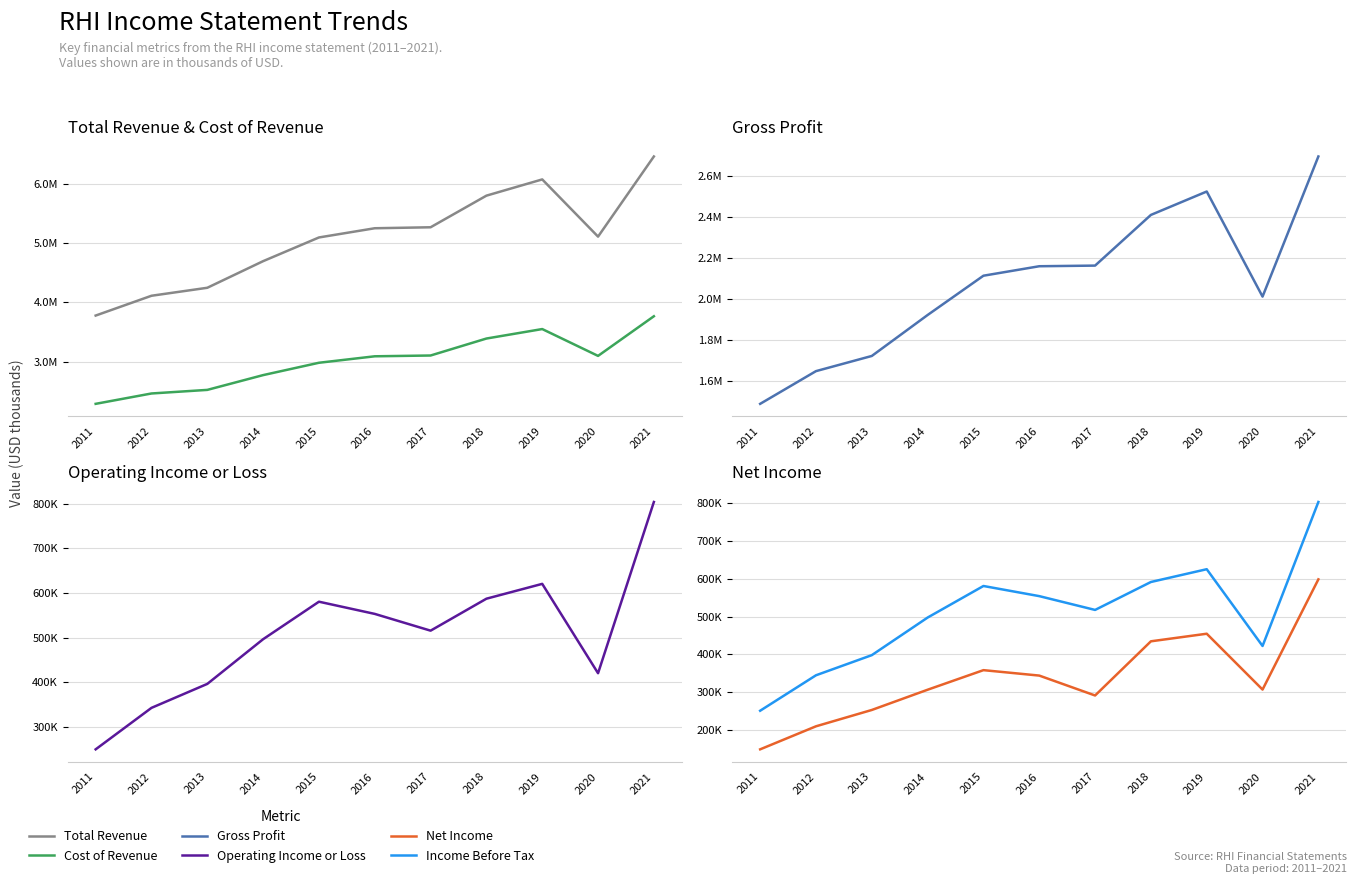

What is the sum of all Net Income values?

3700200